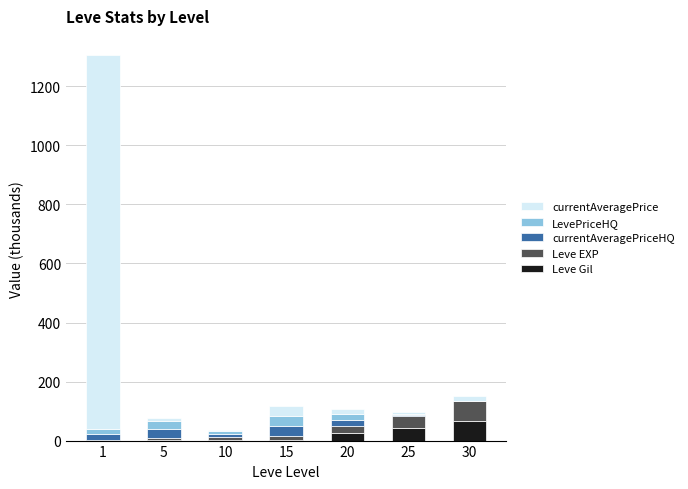

What is the highest value of the Leve Gil series?

67.7